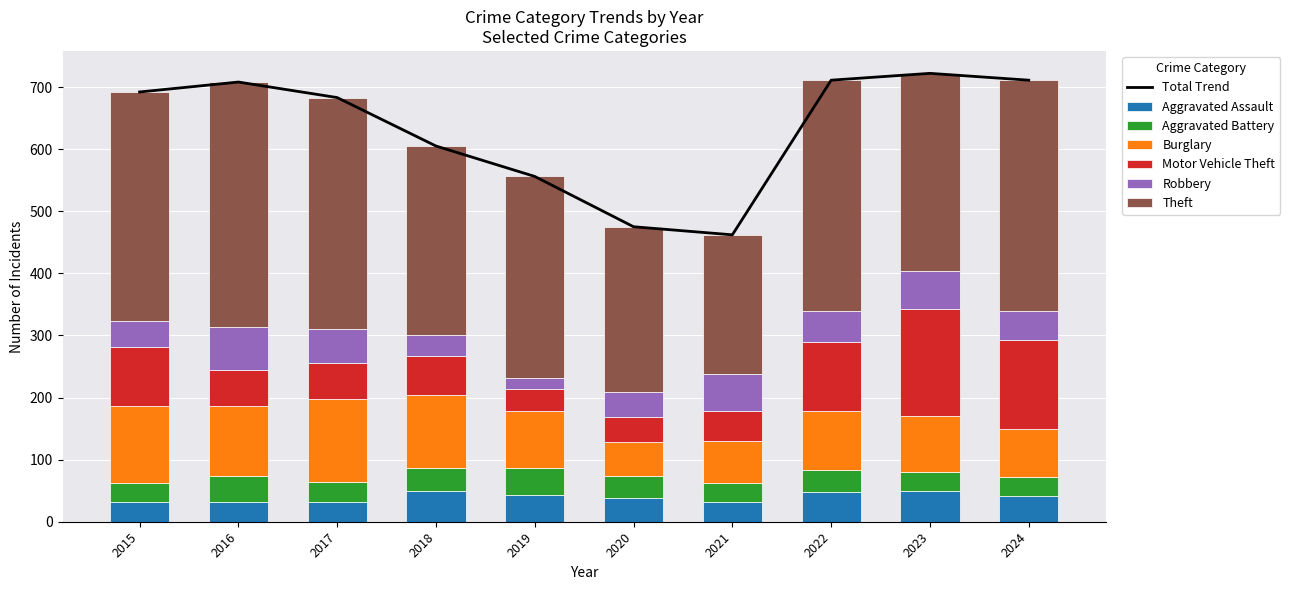

At which label does Burglary reach its peak?

2017